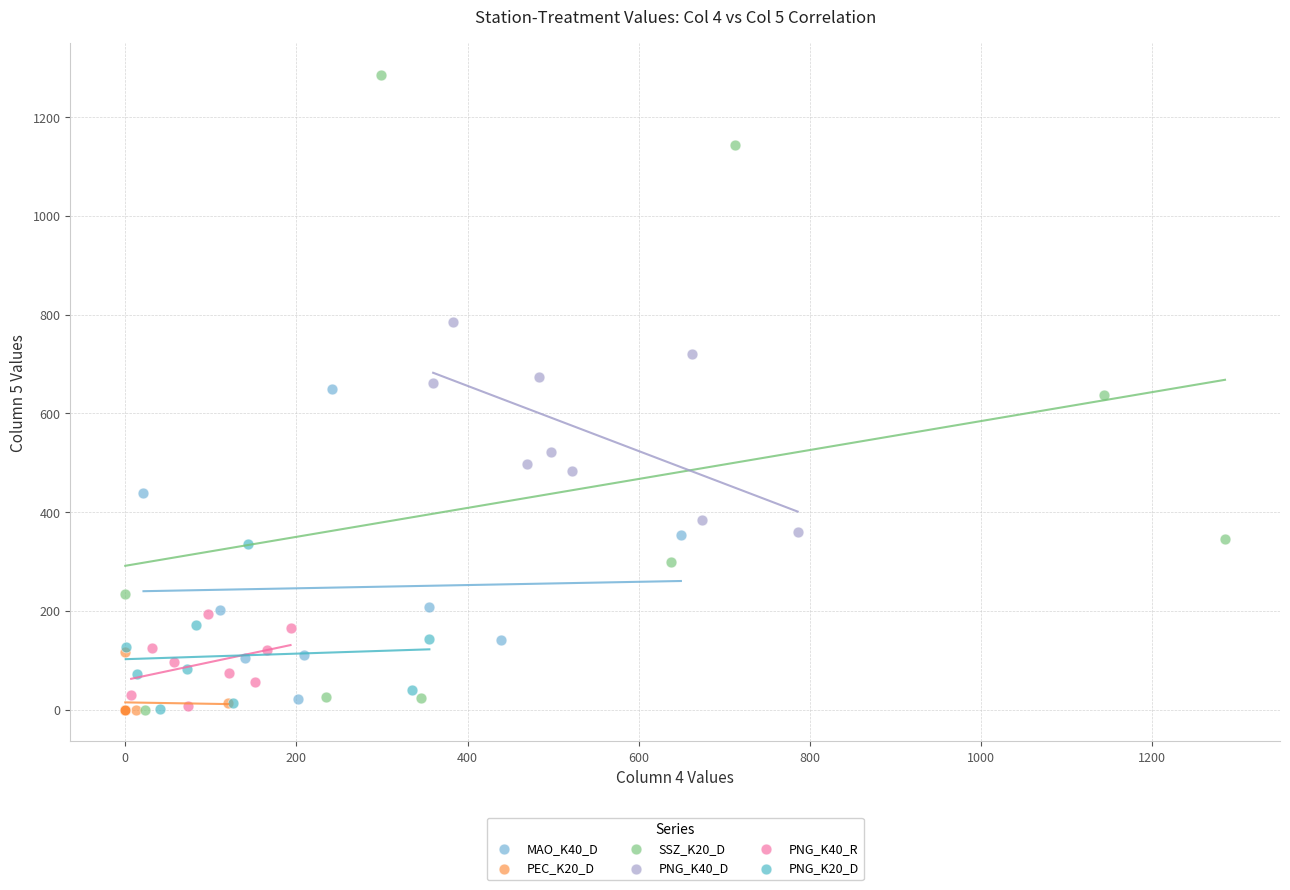

Which series has the widest spread of Y values?

SSZ_K20_D